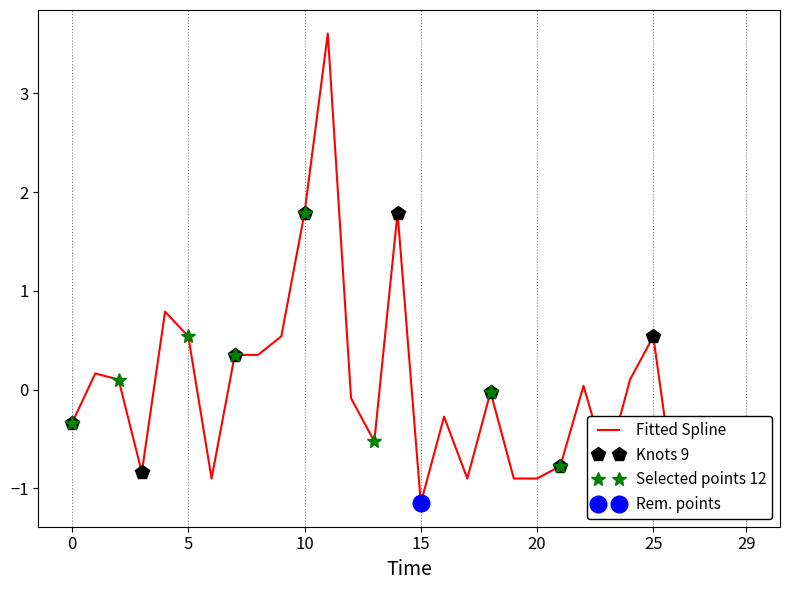

The value of Knots 9 at 0 is -0.3. True or false?

True